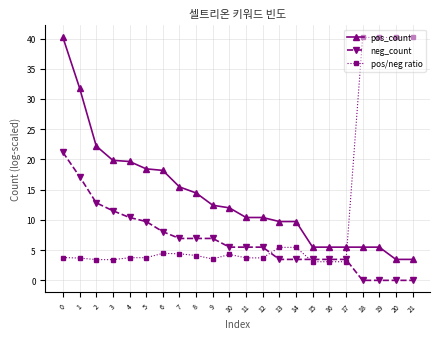

Which series has the largest total across all categories?

pos_count